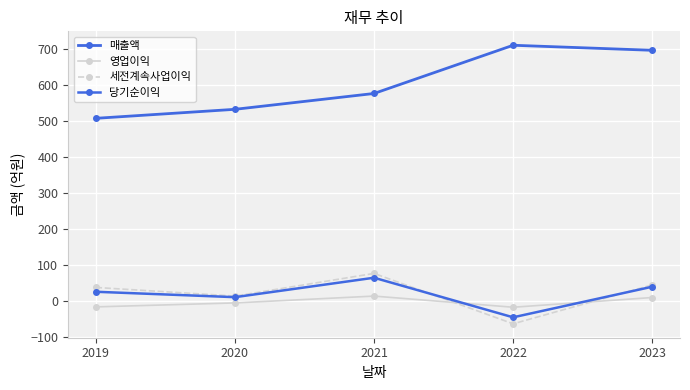

How many lines are shown in the chart?

4